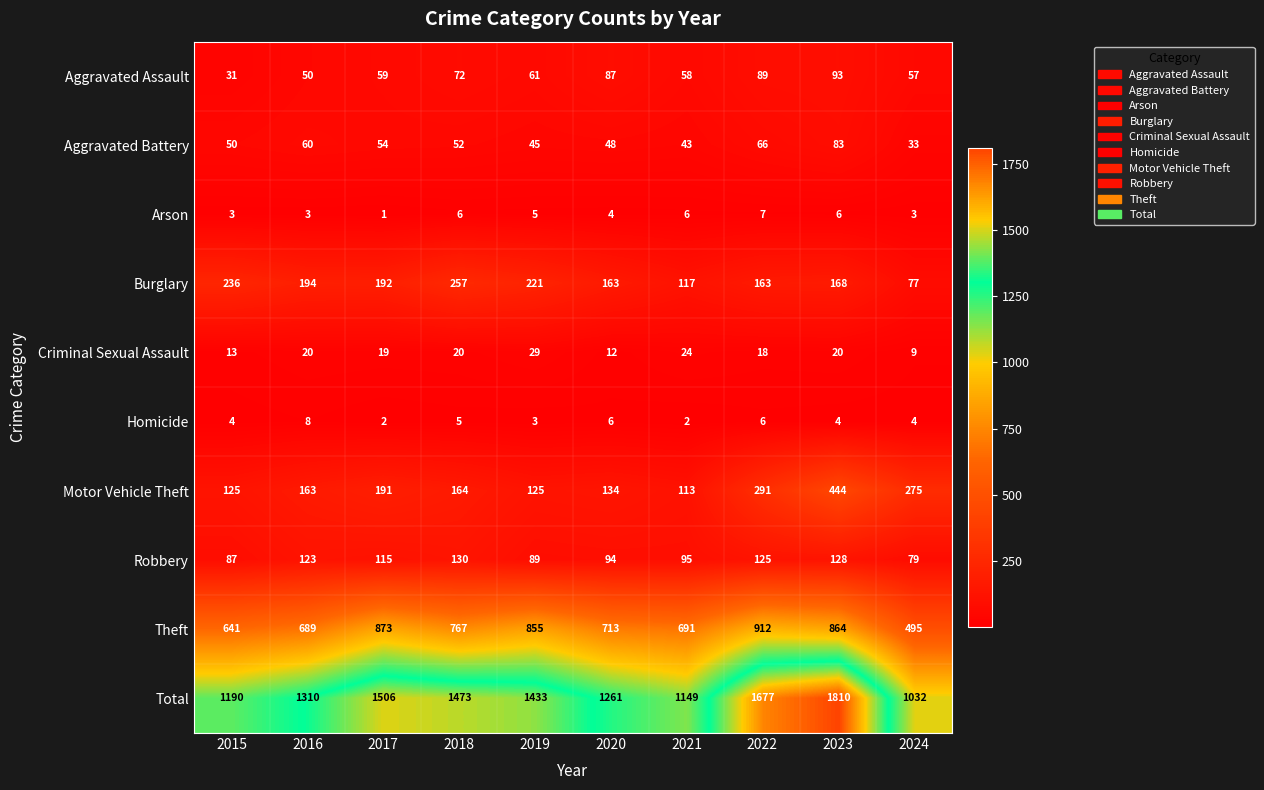

The Homicide series shows 8 at 2016. True or false?

True